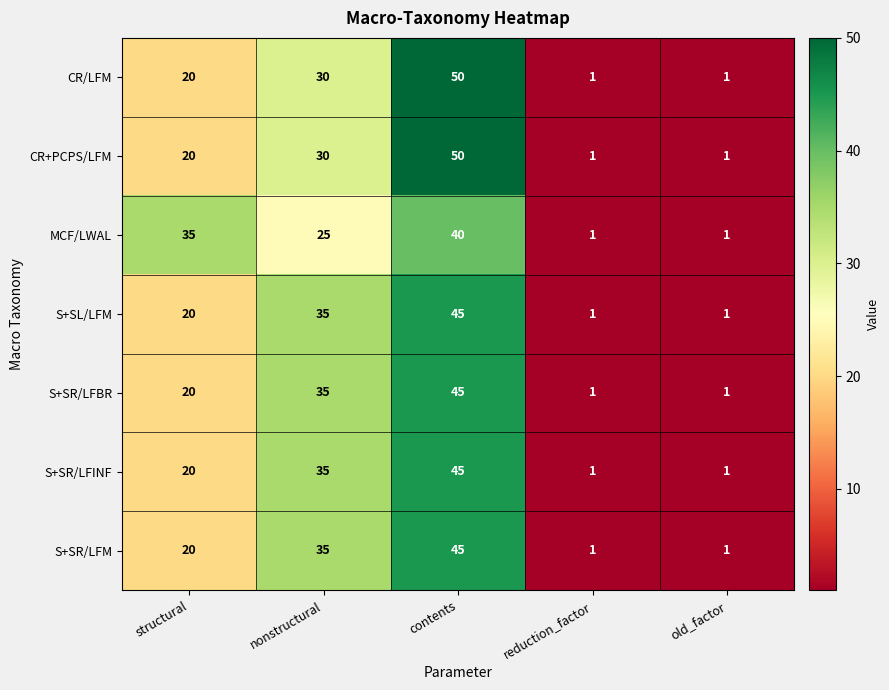

At how many categories does at least one series exceed 44?

1